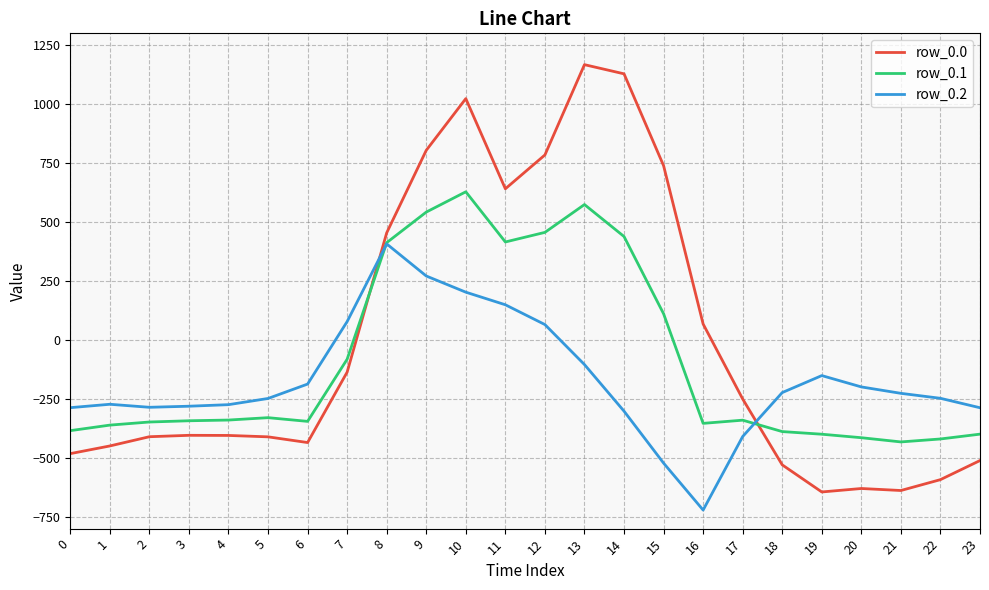

How many values in row_0.2 are below zero?

18